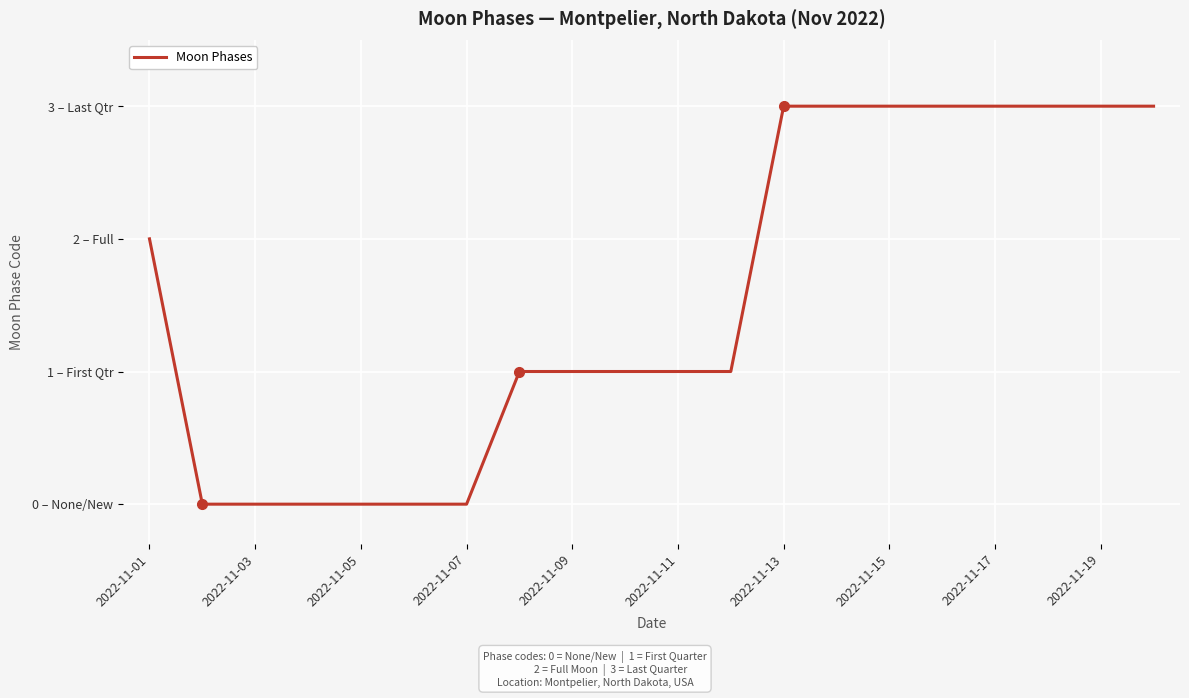

What is the difference between the second highest and second lowest values?

3